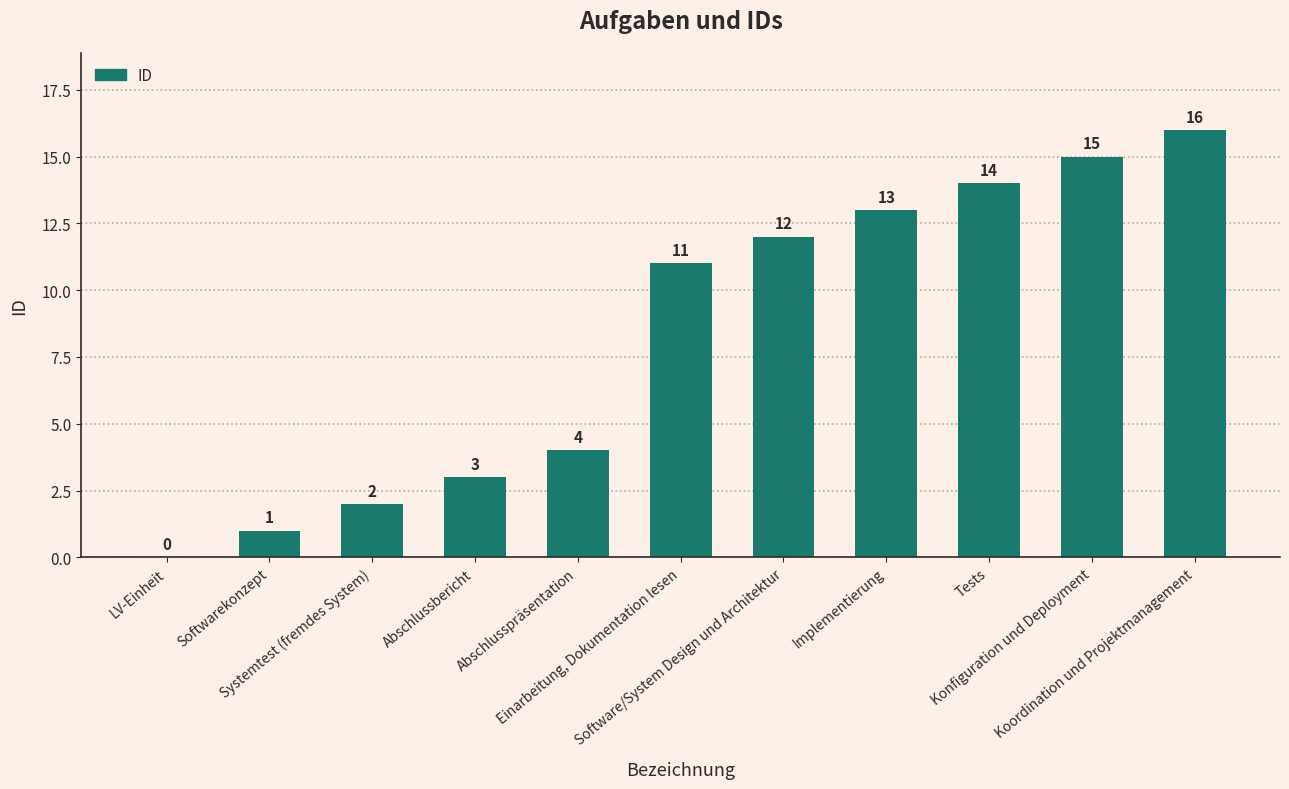

What is the sum of all values?

91